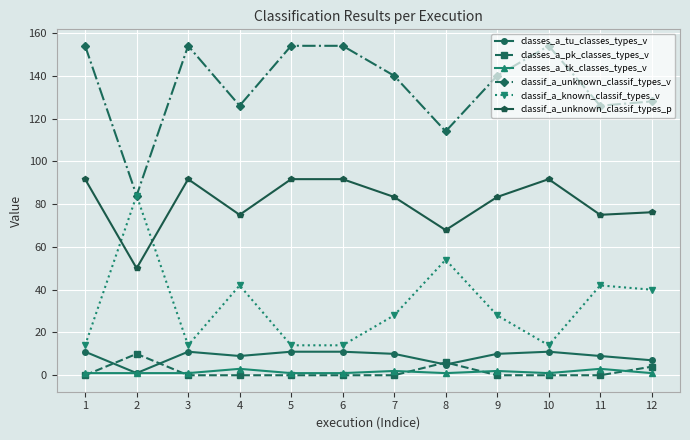

Which series ends up on top after the final intersection of classes_a_pk_classes_types_v and classes_a_tk_classes_types_v?

classes_a_pk_classes_types_v